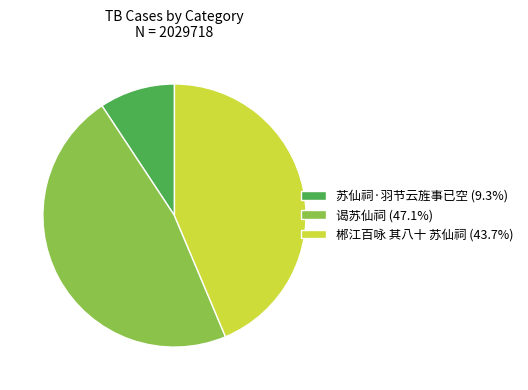

Do 苏仙祠·羽节云旌事已空 (9.3%) and 郴江百咏 其八十 苏仙祠 (43.7%) together represent more than half of the pie?

Yes